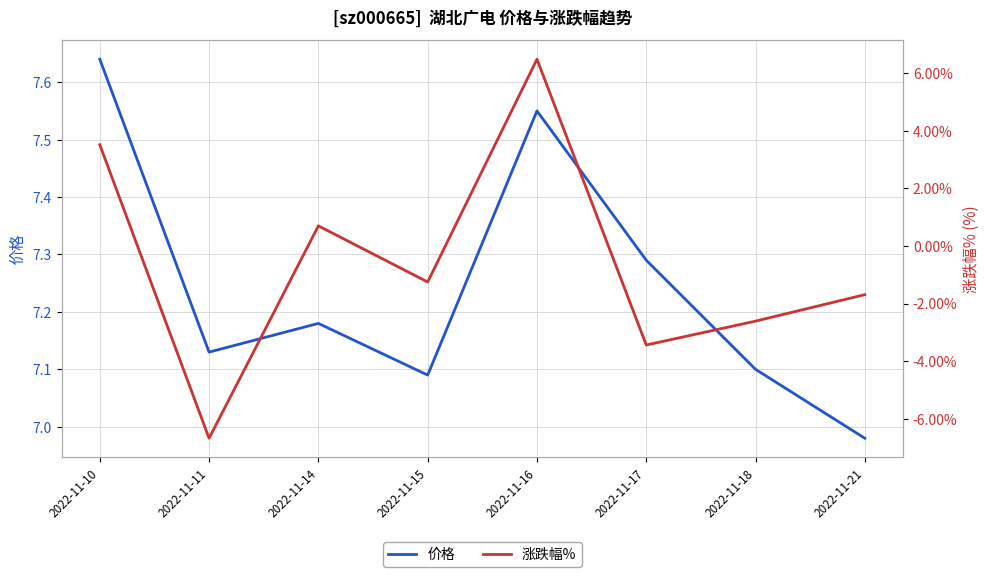

True or false: 涨跌幅% has a value of -1.2 at 2022-11-15.

True